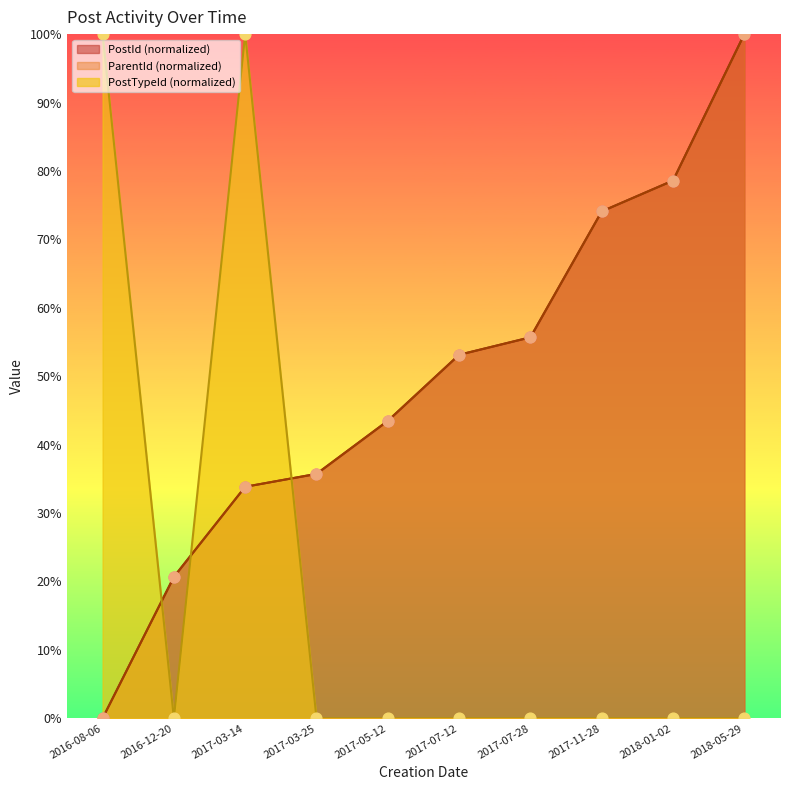

What is the total value across all series at 2017-03-25?

0.7